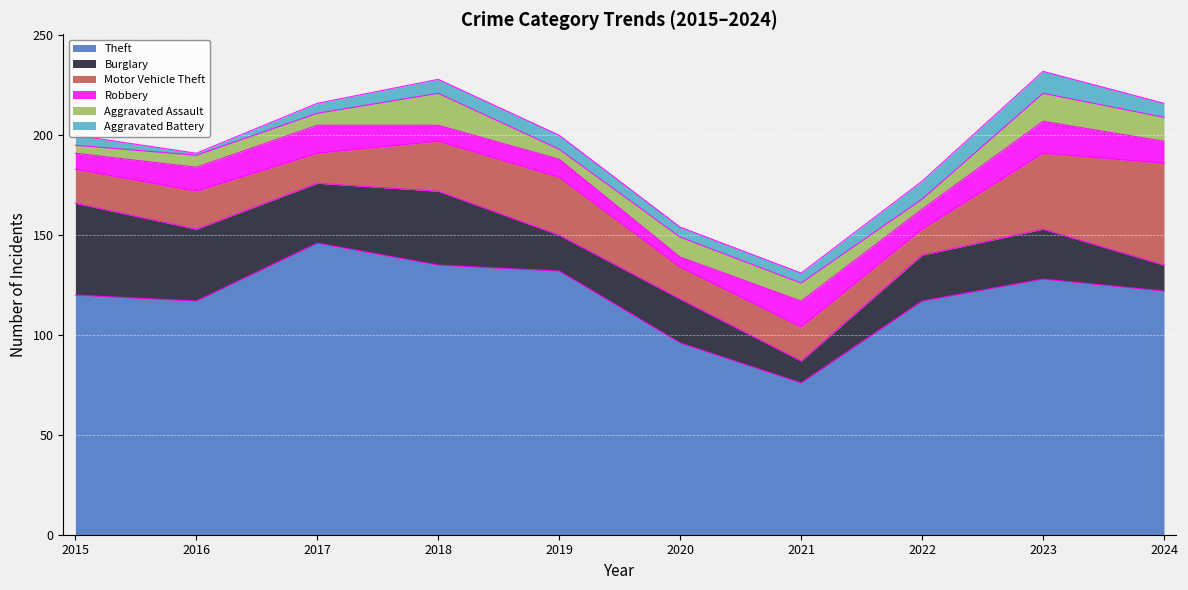

How many interior local peaks does the Motor Vehicle Theft series have?

3